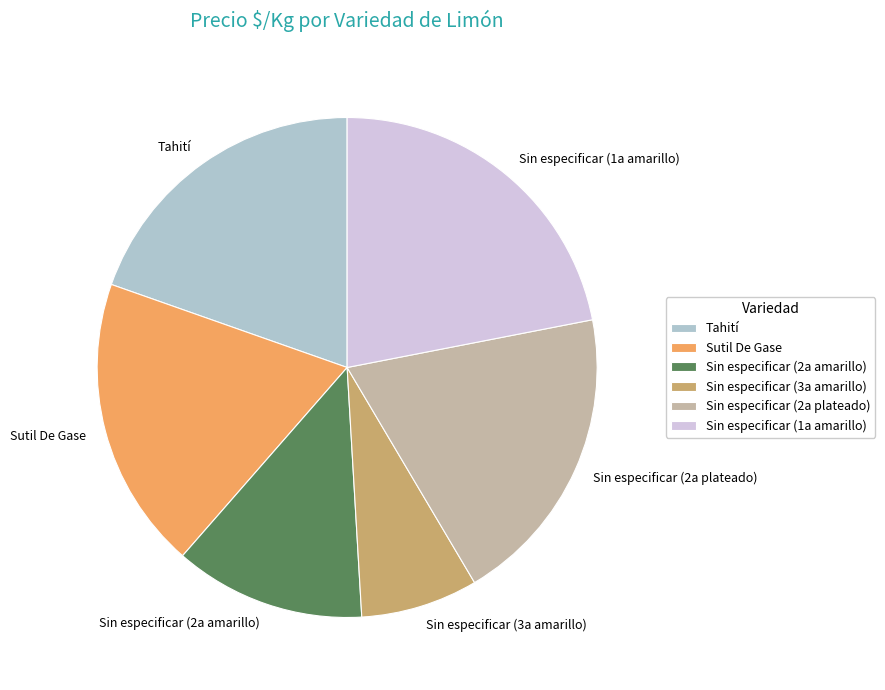

Is the sum of Sin especificar (3a amarillo) and Sin especificar (1a amarillo) greater than half?

No